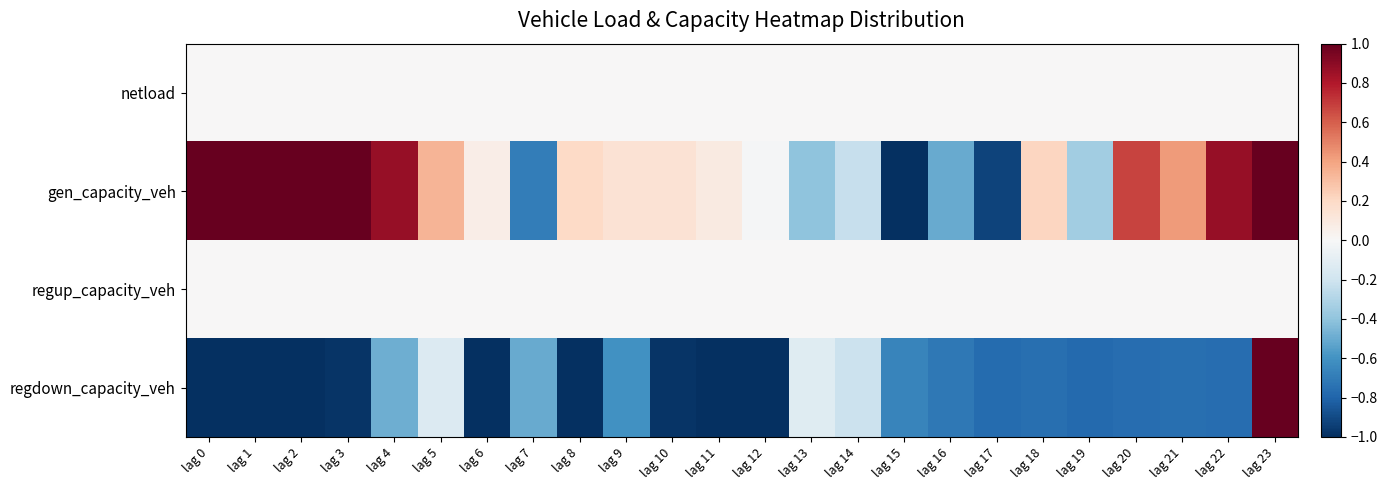

Reading left to right, list all the values displayed in this chart.

netload: lag 0=0.0	lag 1=0.0	lag 2=0.0	lag 3=0.0	lag 4=0.0	lag 5=0.0	lag 6=0.0	lag 7=0.0	lag 8=0.0	lag 9=0.0	lag 10=0.0	lag 11=0.0	lag 12=0.0	lag 13=0.0	lag 14=0.0	lag 15=0.0	lag 16=0.0	lag 17=0.0	lag 18=0.0	lag 19=0.0	lag 20=0.0	lag 21=0.0	lag 22=0.0	lag 23=0.0
gen_capacity_veh: lag 0=1.0	lag 1=1.0	lag 2=1.0	lag 3=1.0	lag 4=0.9	lag 5=0.3	lag 6=0.1	lag 7=-0.7	lag 8=0.2	lag 9=0.1	lag 10=0.1	lag 11=0.1	lag 12=-0.0	lag 13=-0.4	lag 14=-0.2	lag 15=-1.0	lag 16=-0.5	lag 17=-0.9	lag 18=0.2	lag 19=-0.3	lag 20=0.7	lag 21=0.4	lag 22=0.9	lag 23=1.0
regup_capacity_veh: lag 0=0.0	lag 1=0.0	lag 2=0.0	lag 3=0.0	lag 4=0.0	lag 5=0.0	lag 6=0.0	lag 7=0.0	lag 8=0.0	lag 9=0.0	lag 10=0.0	lag 11=0.0	lag 12=0.0	lag 13=0.0	lag 14=0.0	lag 15=0.0	lag 16=0.0	lag 17=0.0	lag 18=0.0	lag 19=0.0	lag 20=0.0	lag 21=0.0	lag 22=0.0	lag 23=0.0
regdown_capacity_veh: lag 0=-1.0	lag 1=-1.0	lag 2=-1.0	lag 3=-1.0	lag 4=-0.5	lag 5=-0.1	lag 6=-1.0	lag 7=-0.5	lag 8=-1.0	lag 9=-0.6	lag 10=-1.0	lag 11=-1.0	lag 12=-1.0	lag 13=-0.1	lag 14=-0.2	lag 15=-0.7	lag 16=-0.7	lag 17=-0.8	lag 18=-0.8	lag 19=-0.8	lag 20=-0.8	lag 21=-0.8	lag 22=-0.8	lag 23=1.0